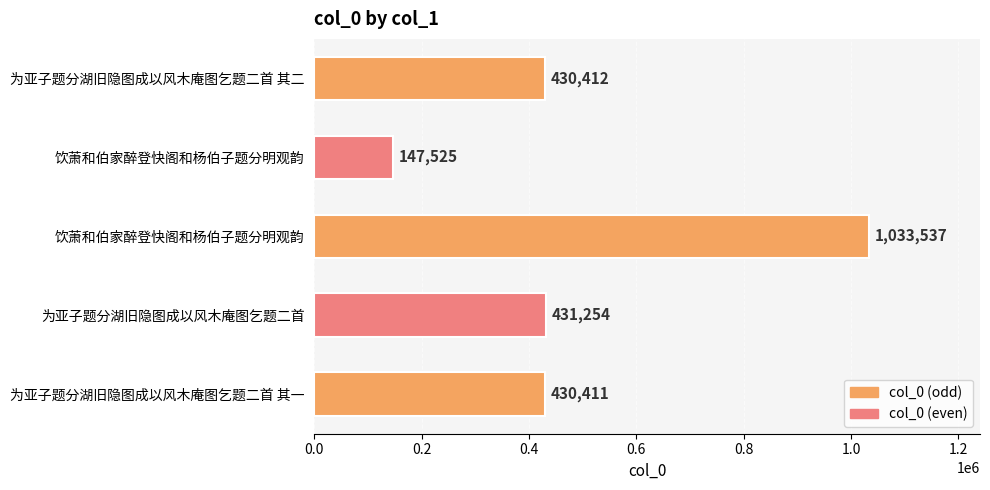

What is the value of the 5th bar from the left?

430412